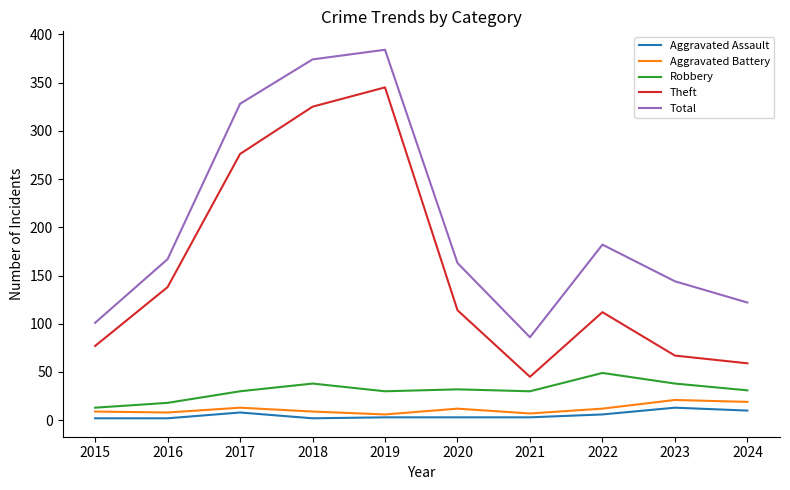

What are all the series names shown in the legend?

Aggravated Assault, Aggravated Battery, Robbery, Theft, Total